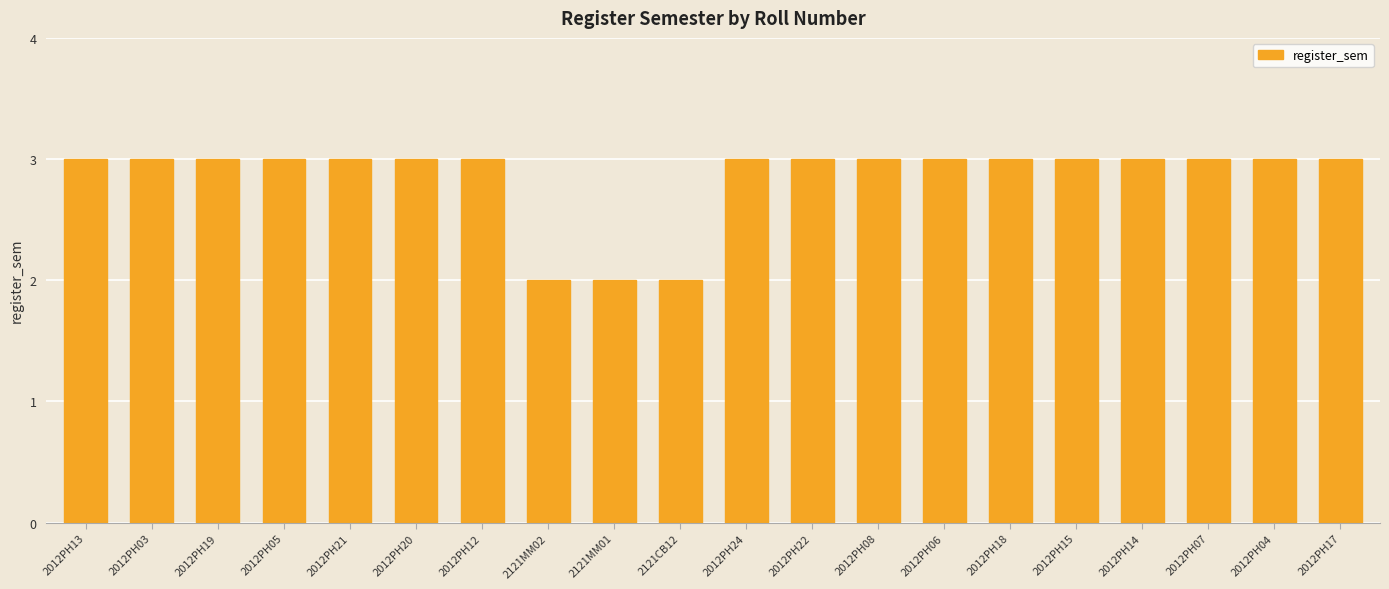

What is the value of the 15th bar from the left?

3